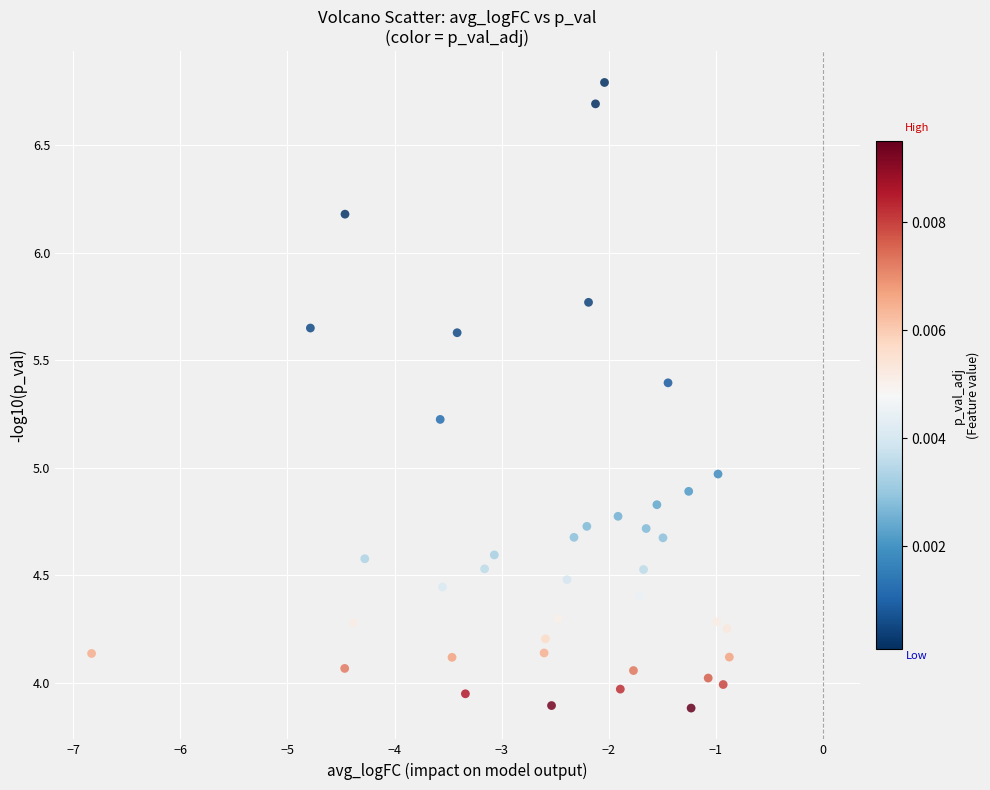

What is the range of Y values (max minus min)?

2.9